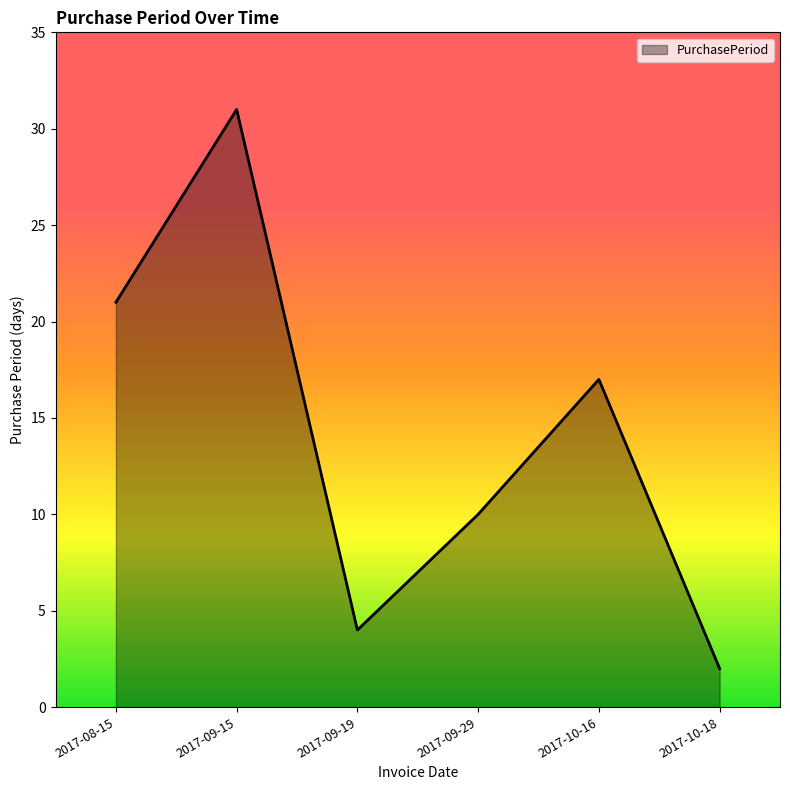

Reading left to right, transcribe all the data shown in this chart.

2017-08-15=21	2017-09-15=31	2017-09-19=4	2017-09-29=10	2017-10-16=17	2017-10-18=2